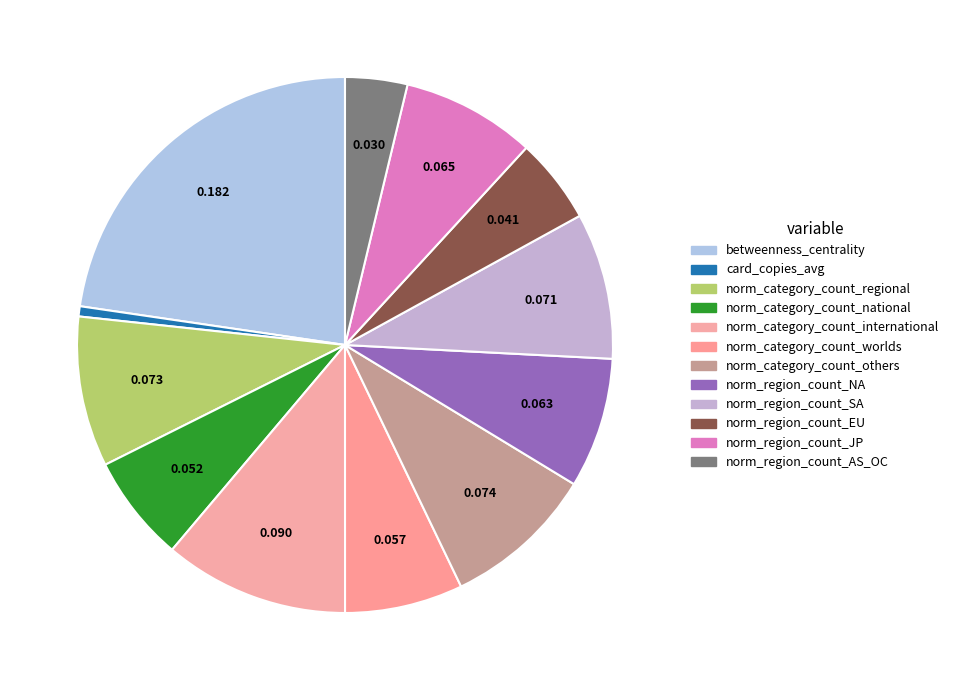

What is the change in value from betweenness_centrality to norm_region_count_SA?

-0.1